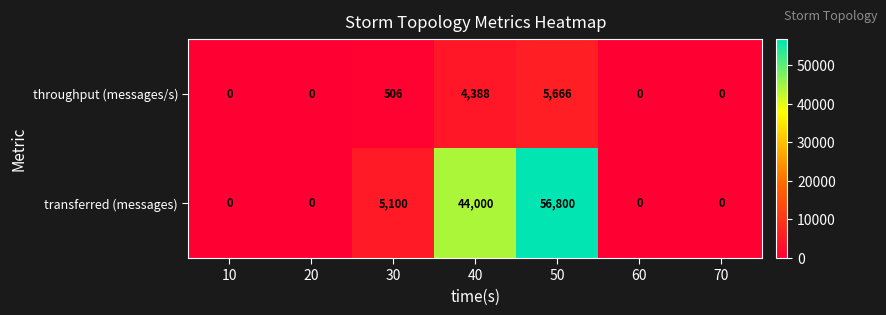

How many series are shown in this chart?

2